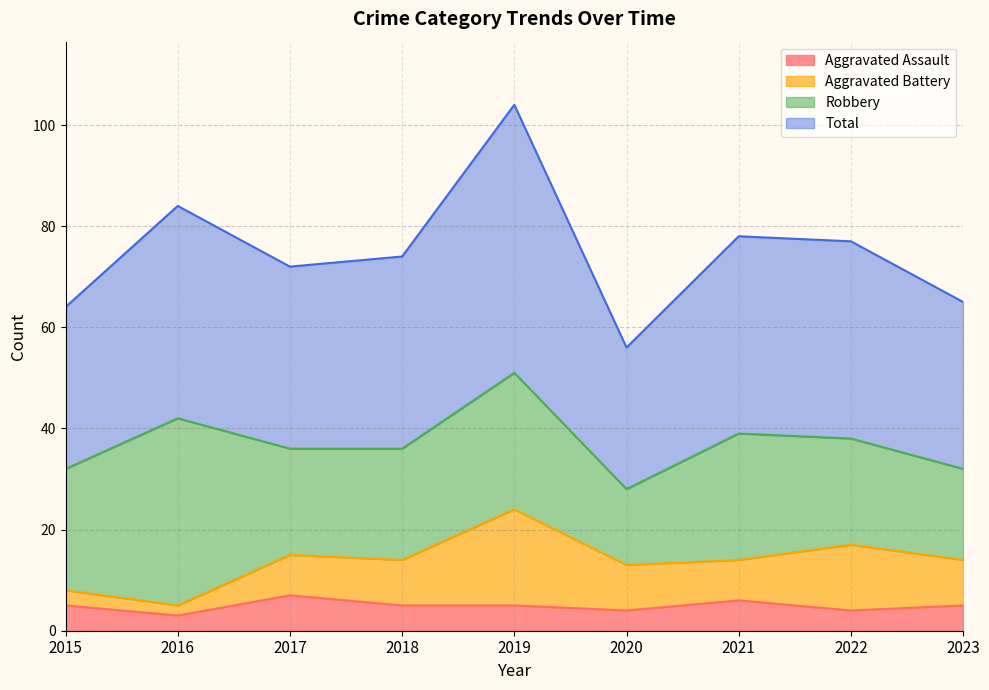

At which label does Aggravated Assault first exceed 5?

2017